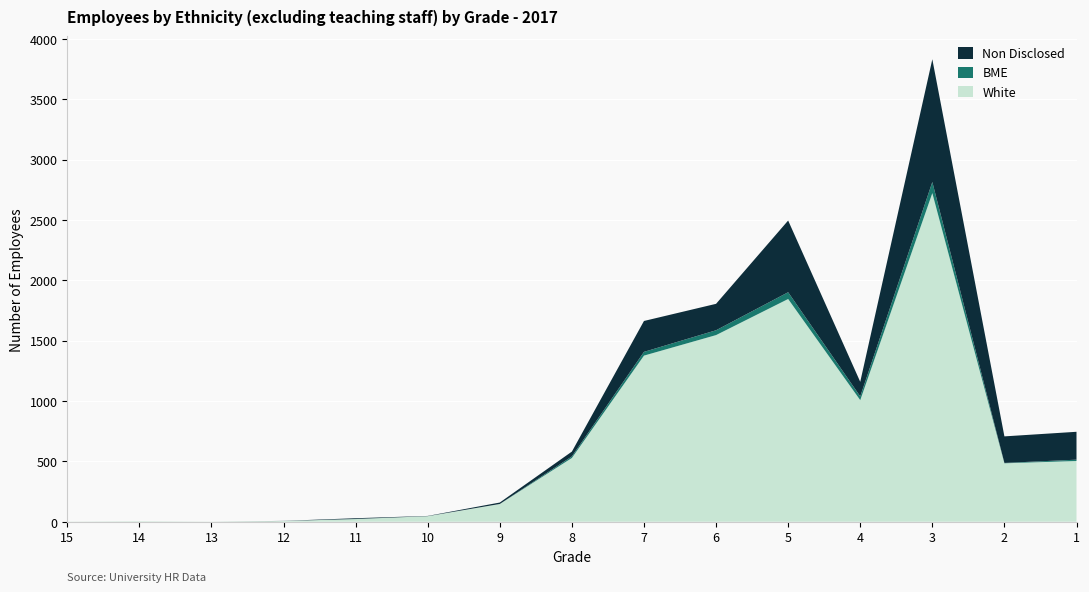

Reading left to right, extract all data points from this chart.

White: 1	4	1	6	22	46	147	528	1376	1546	1845	1007	2722	484	503
BME: 0	0	0	0	1	0	0	13	31	40	56	31	92	3	11
Non Disclosed: 0	0	0	1	6	2	12	40	256	219	594	121	1017	220	231